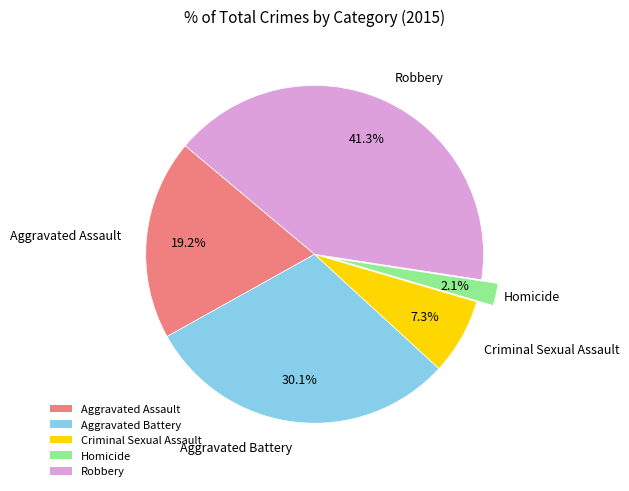

To the nearest percent, what is the combined percentage of Homicide and Criminal Sexual Assault?

9%